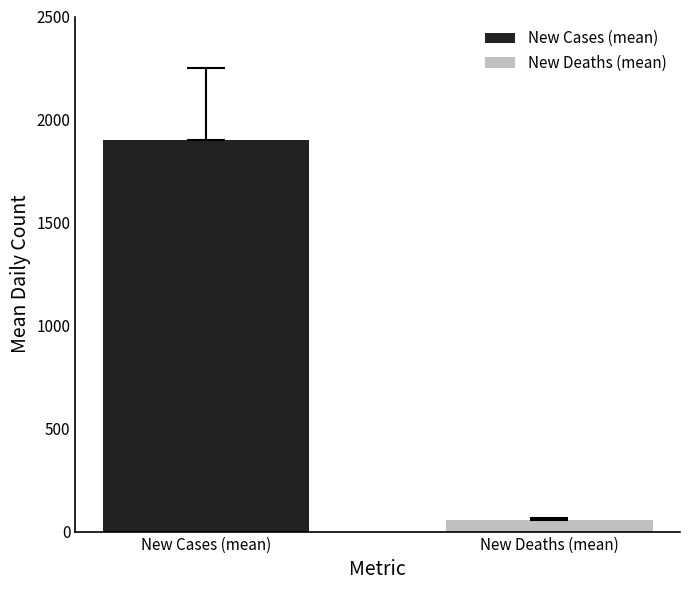

How many series are shown in this chart?

2